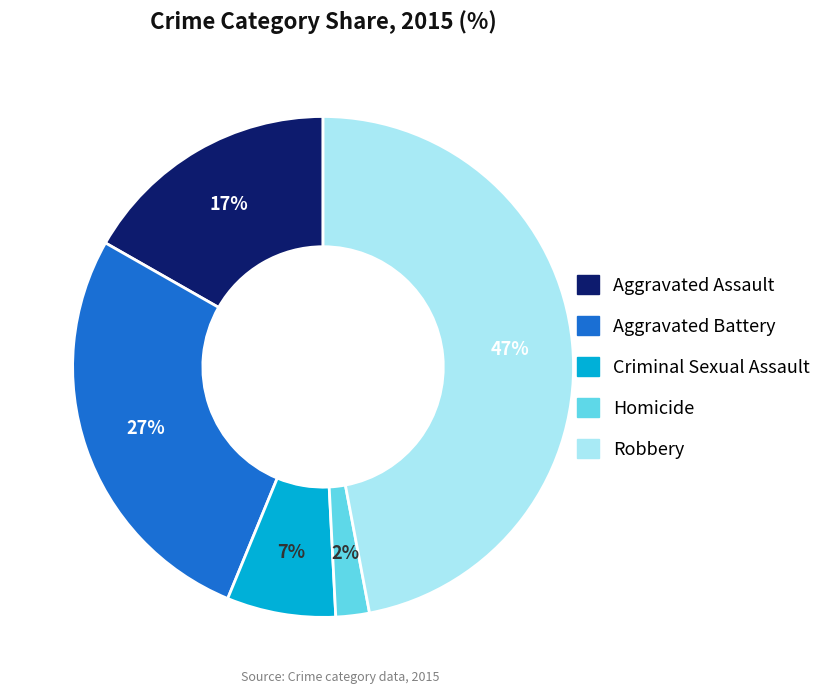

What percentage is the Criminal Sexual Assault slice, to the nearest percent?

7%